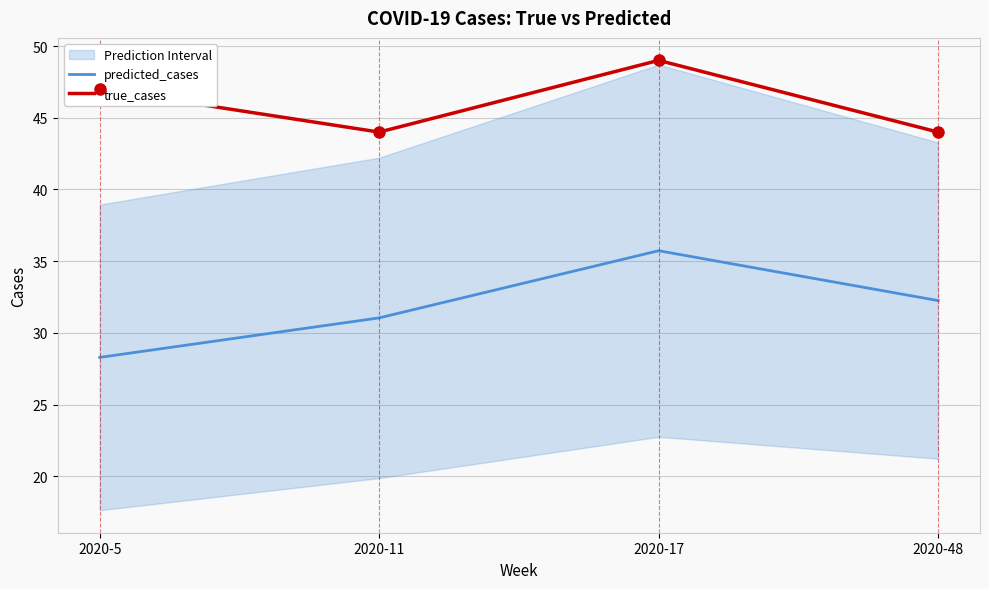

Reading left to right, what are all the values shown in this chart?

predicted_cases: 28.3	31.0	35.7	32.3
true_cases: 47.0	44.0	49.0	44.0